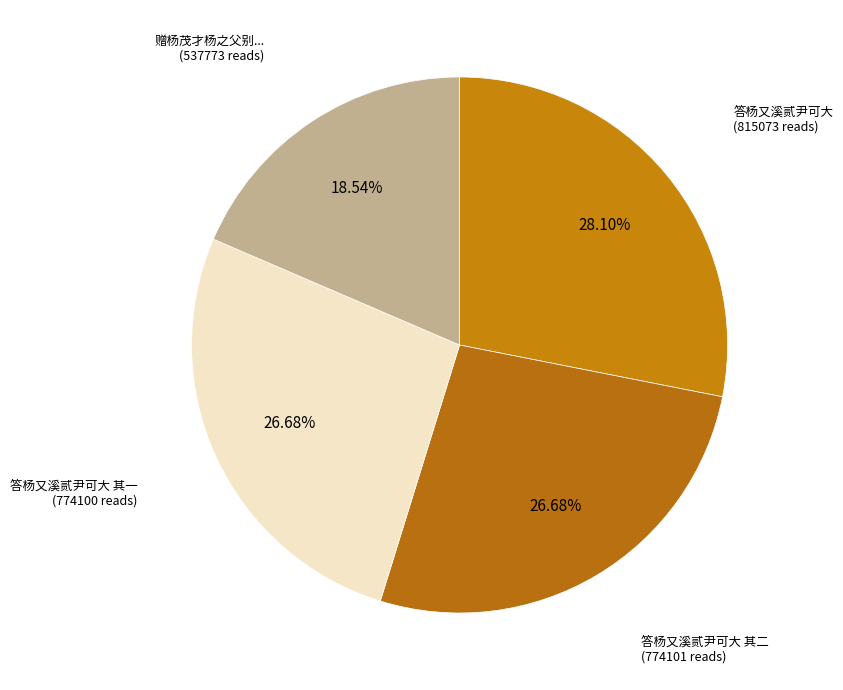

How many segments does this pie chart have?

4